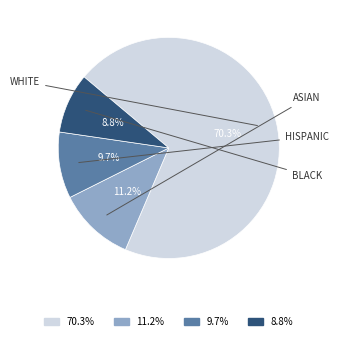

What is the total percentage of 70.3% and 8.8%?

79.1%